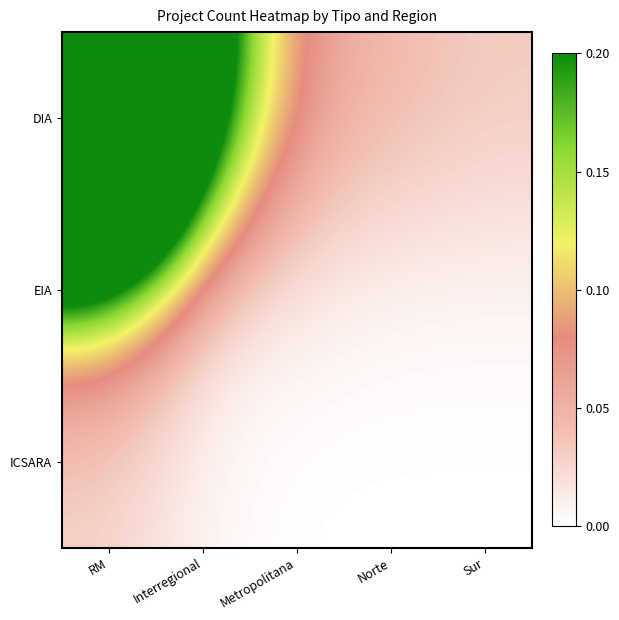

What is the maximum value shown in the chart?

1.0